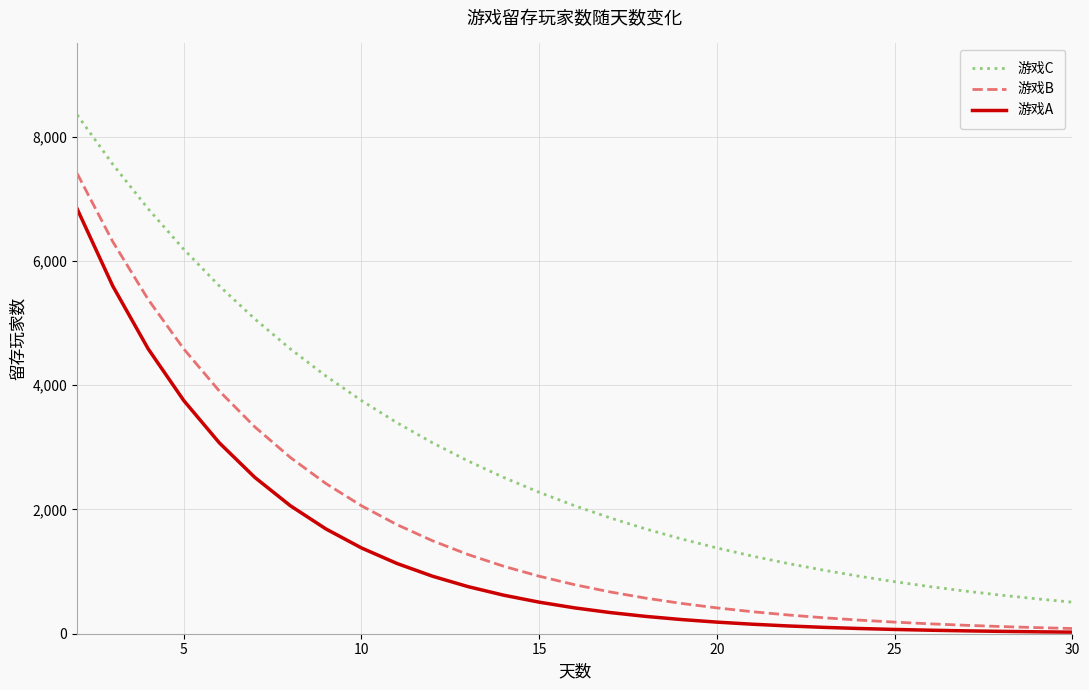

What is the average value of the 游戏B series?

1710.7